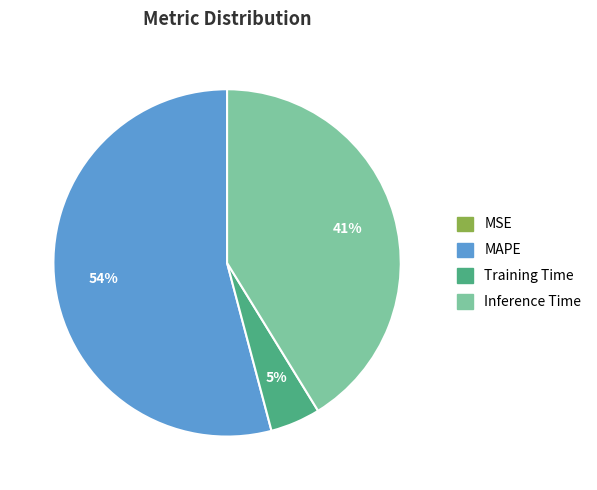

Is there a majority slice in this chart?

Yes